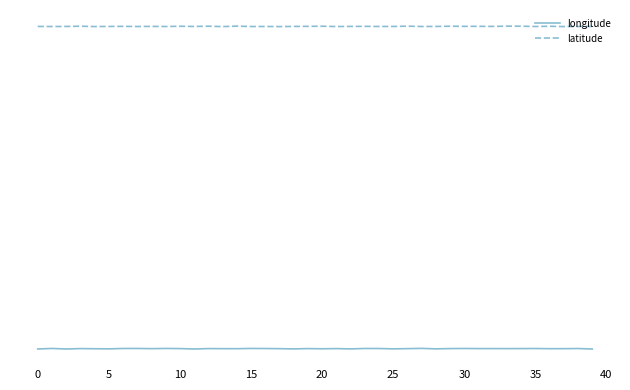

Is this an area chart (filled region under the line)?

No